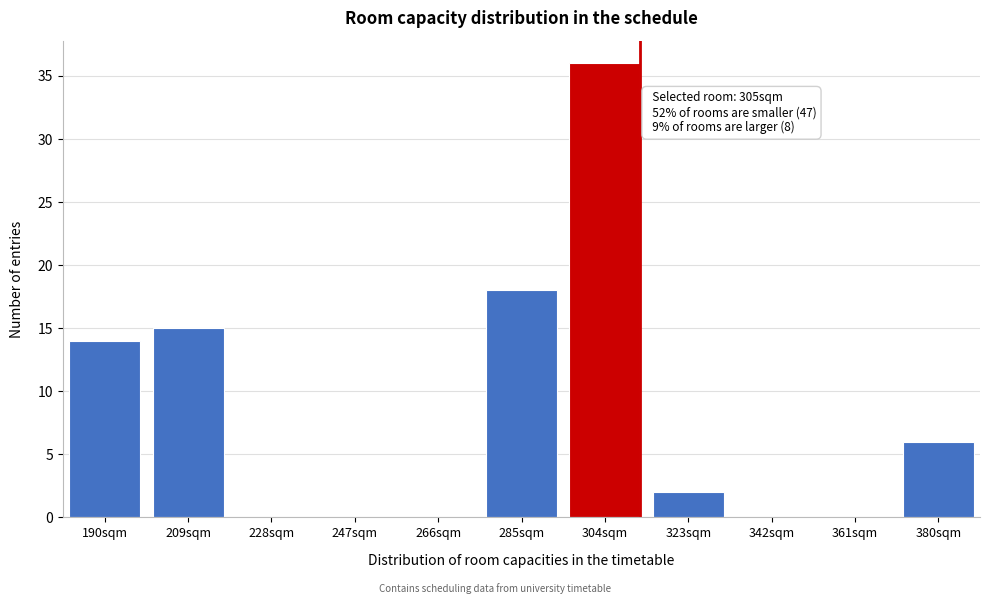

Reading right to left, list all the values displayed in this chart.

380sqm=6	361sqm=0	342sqm=0	323sqm=2	304sqm=36	285sqm=18	266sqm=0	247sqm=0	228sqm=0	209sqm=15	190sqm=14